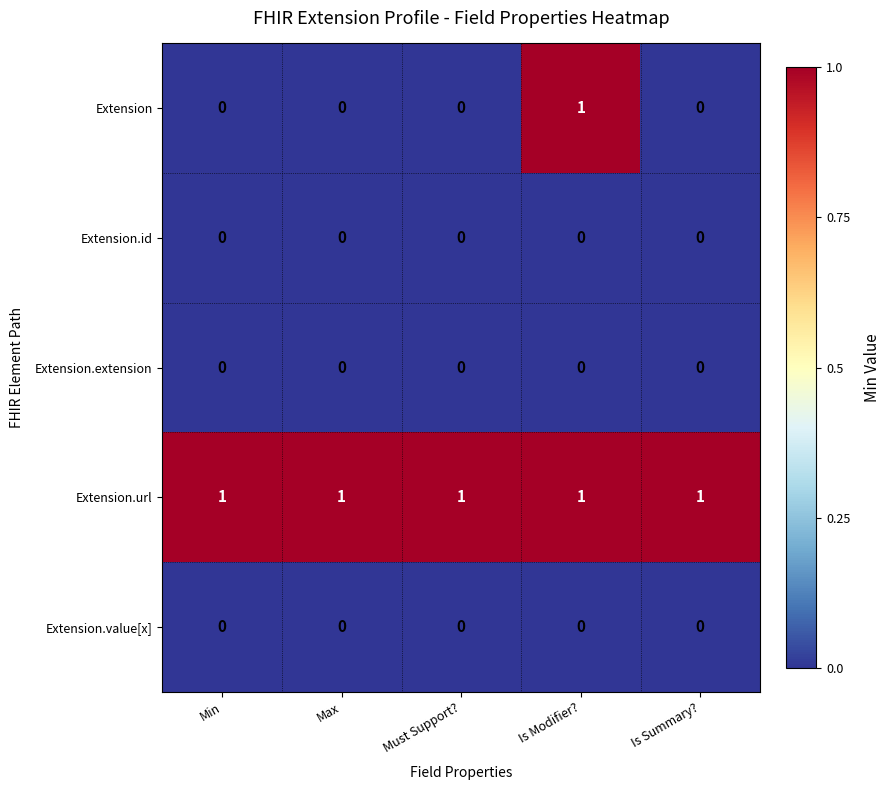

Is the value of Extension at Is Modifier? greater than the value of Extension.extension at Must Support??

Yes